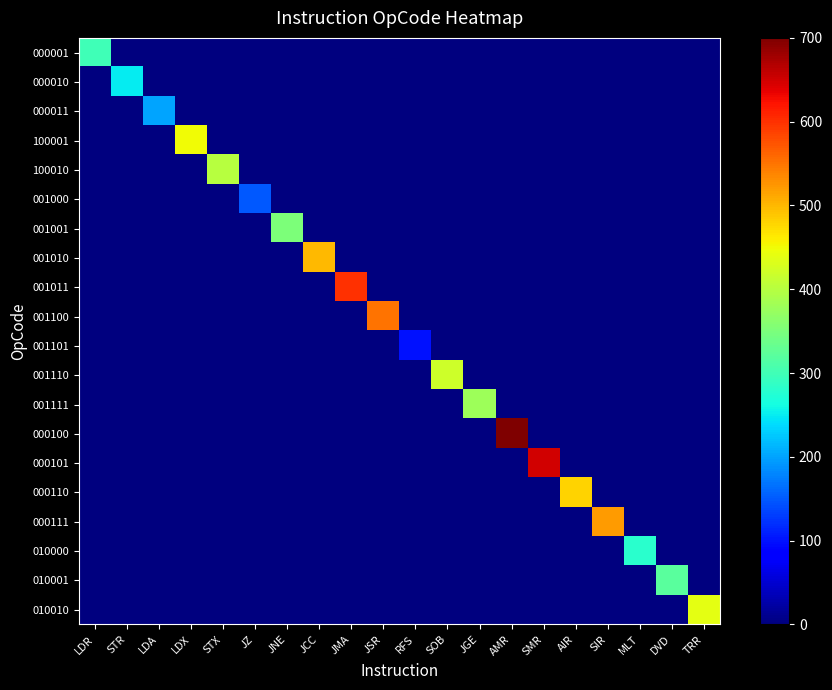

At which category is the sum across all series the highest?

AMR